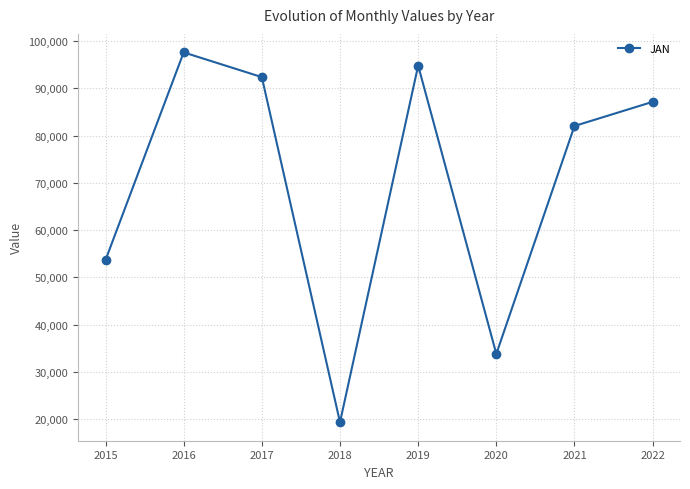

What is the maximum value shown in the chart?

97609